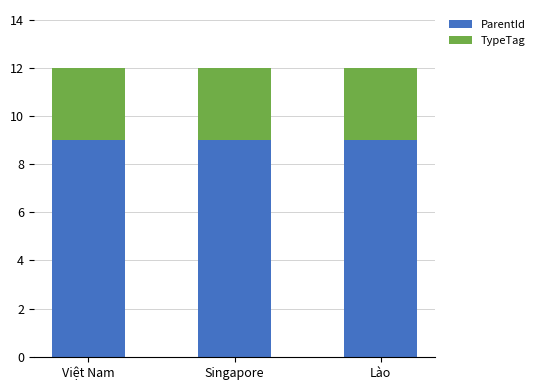

What are all the series names shown in the legend?

ParentId, TypeTag